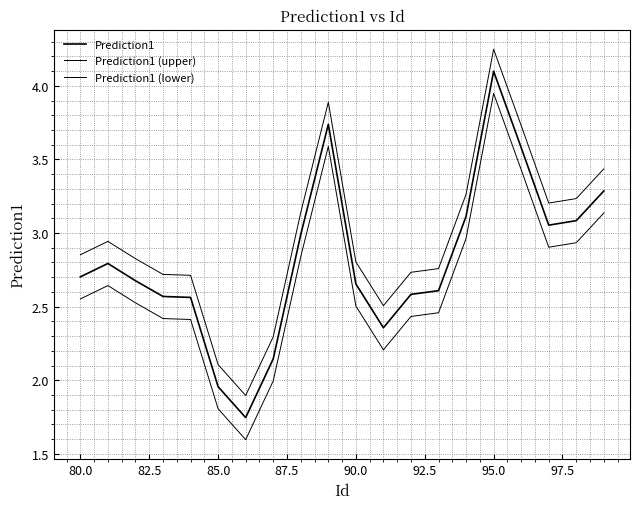

How many lines are shown in the chart?

3